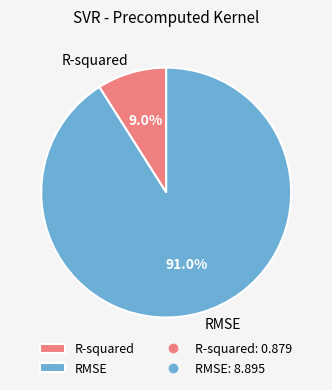

What percentage is the RMSE slice, to the nearest percent?

91%